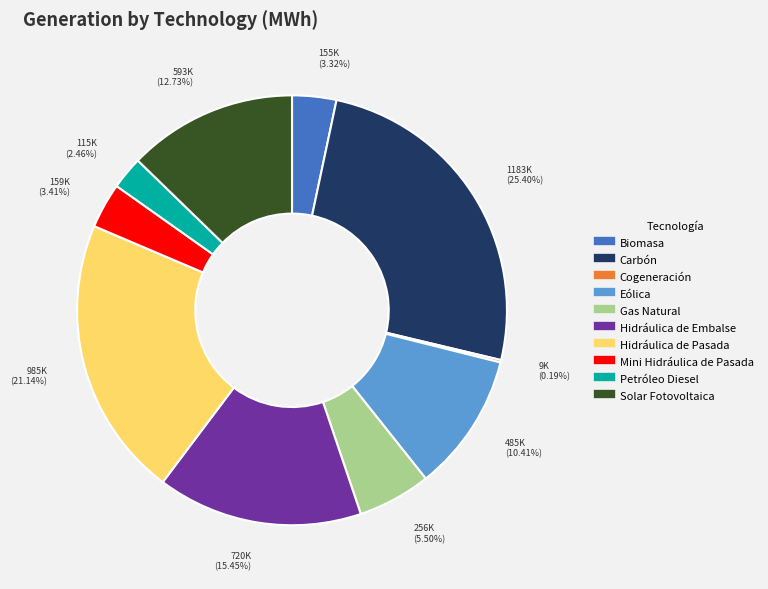

Which has a higher value, Gas Natural or Hidráulica de Embalse?

Hidráulica de Embalse